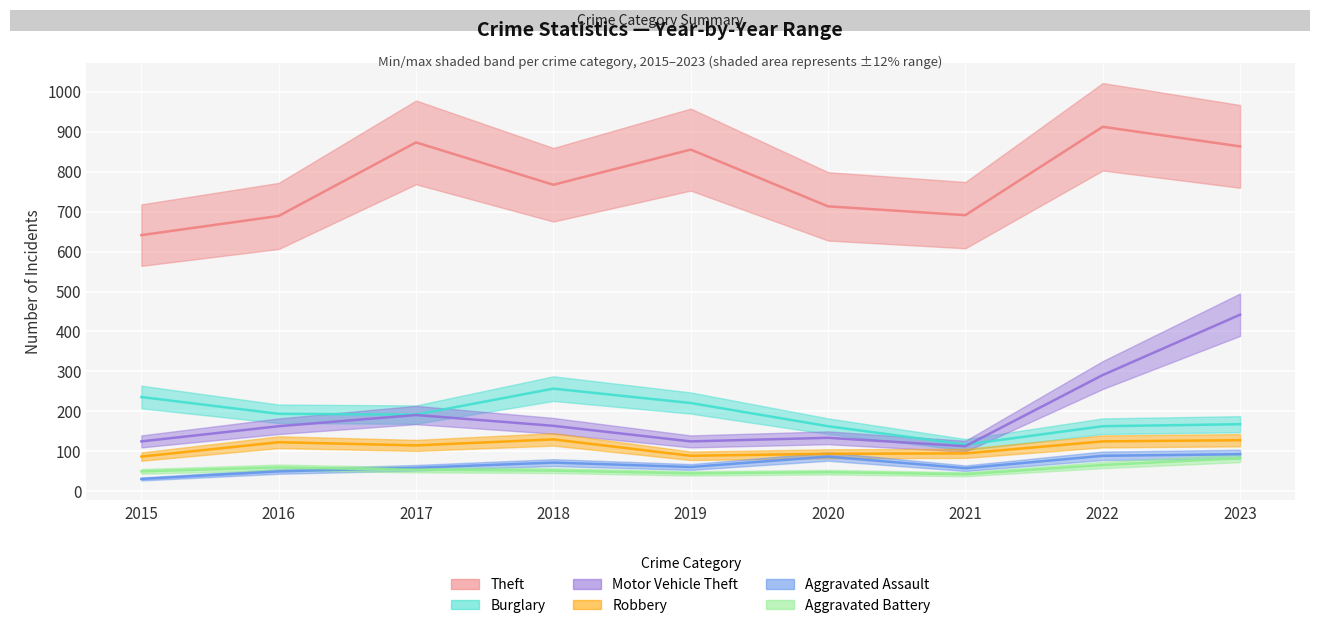

Which series has the largest total across all categories?

Theft